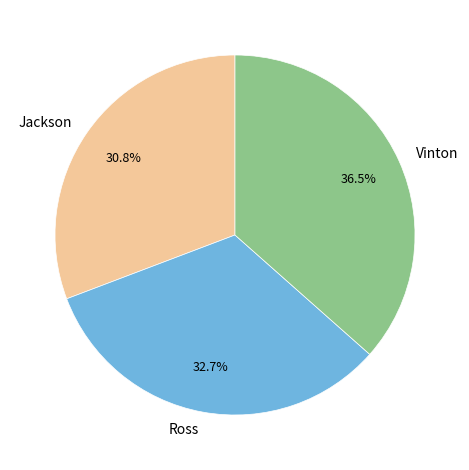

Is there any slice that represents more than half of the pie?

No